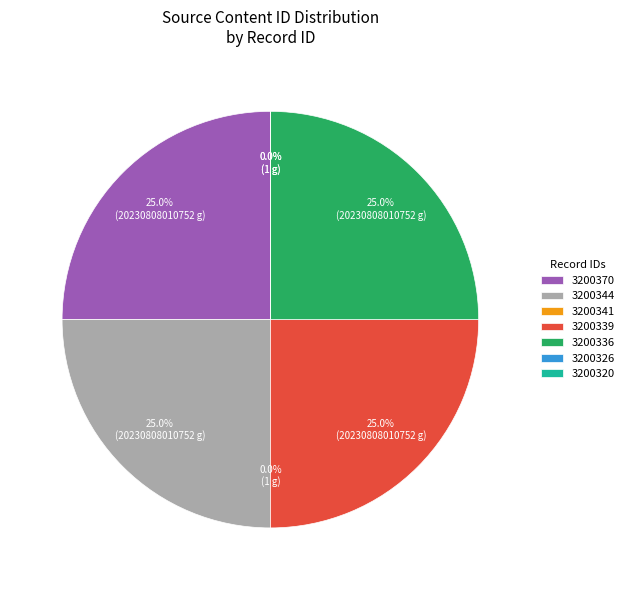

To the nearest percent, what is the average slice percentage?

14%